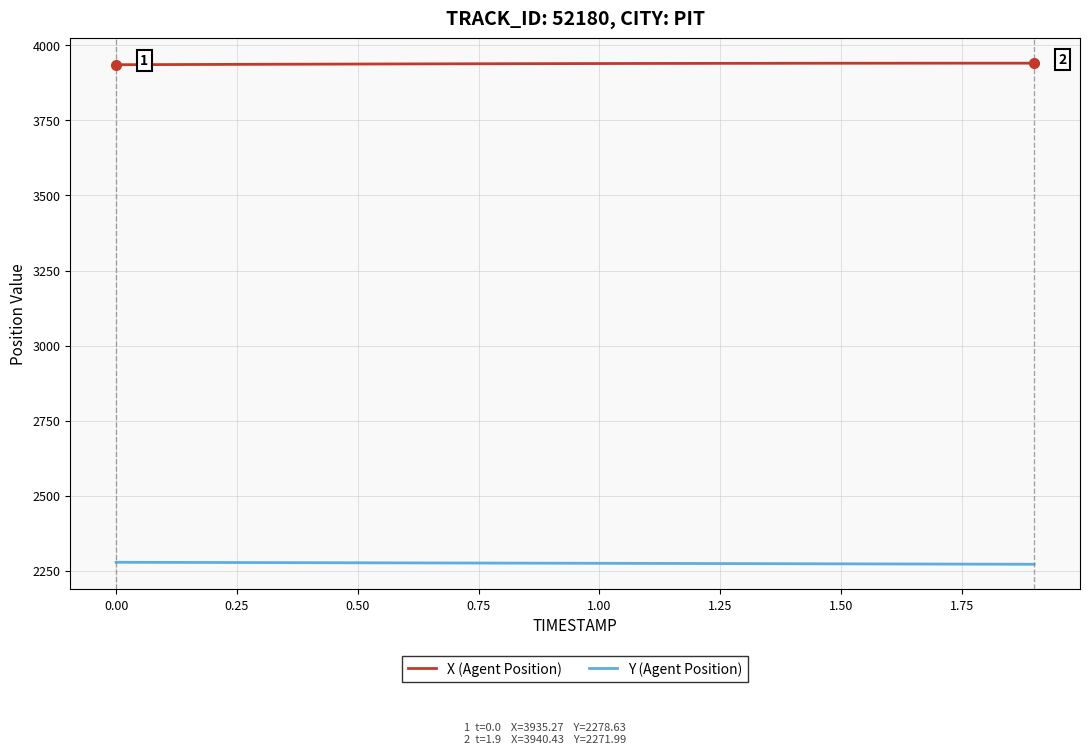

How many lines are shown in the chart?

2